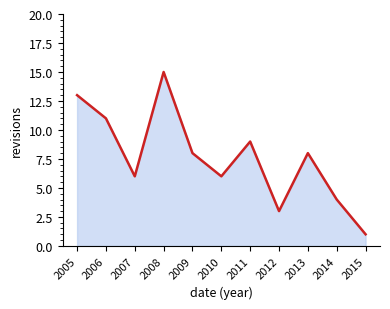

Reading left to right, what are all the values shown in this chart?

13	11	6	15	8	6	9	3	8	4	1